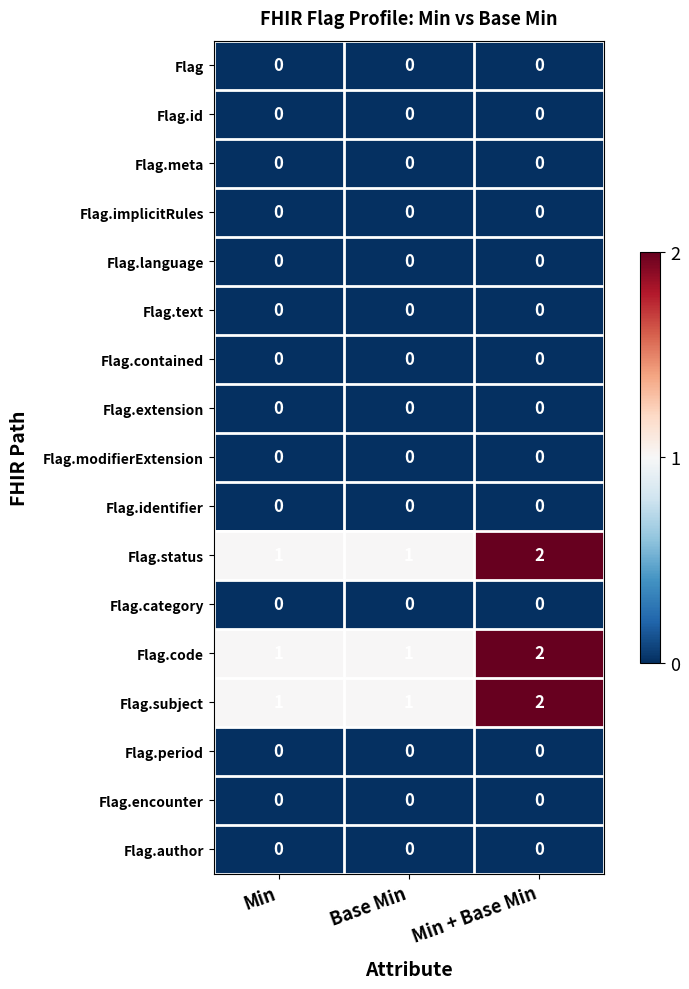

Is it true that Flag.extension equals 0 at Base Min?

True